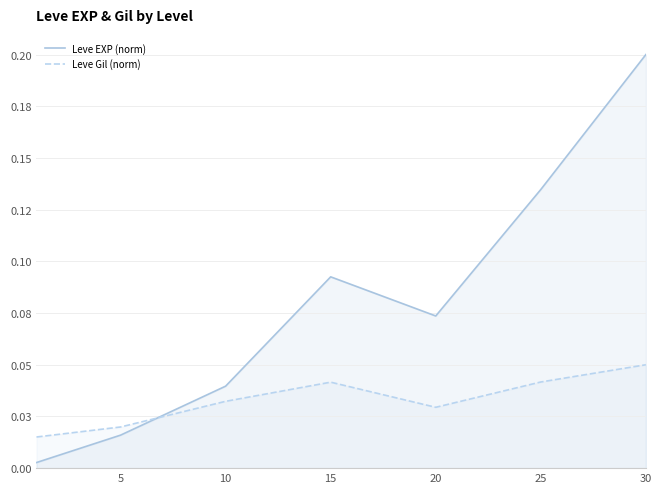

At which category does Leve Gil (norm) reach its first local valley?

20